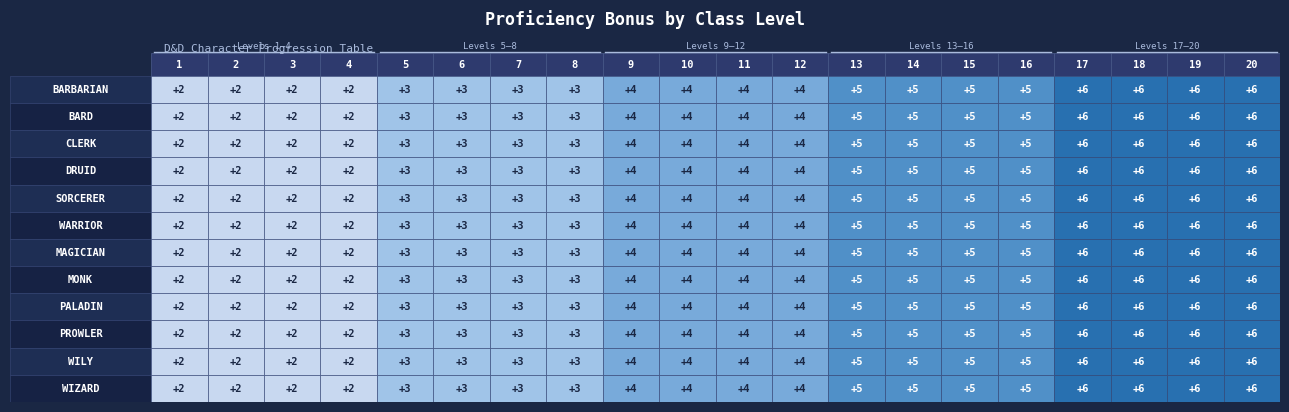

At how many categories does at least one series exceed 5?

4